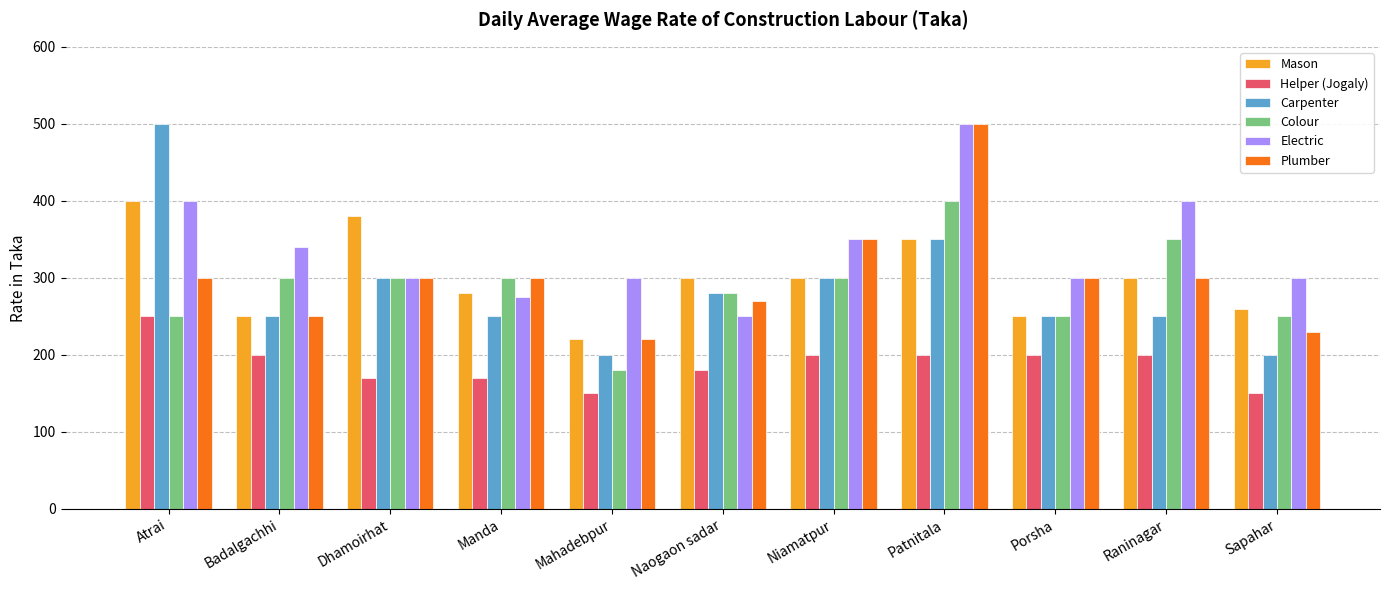

What is the maximum value for Mason?

400